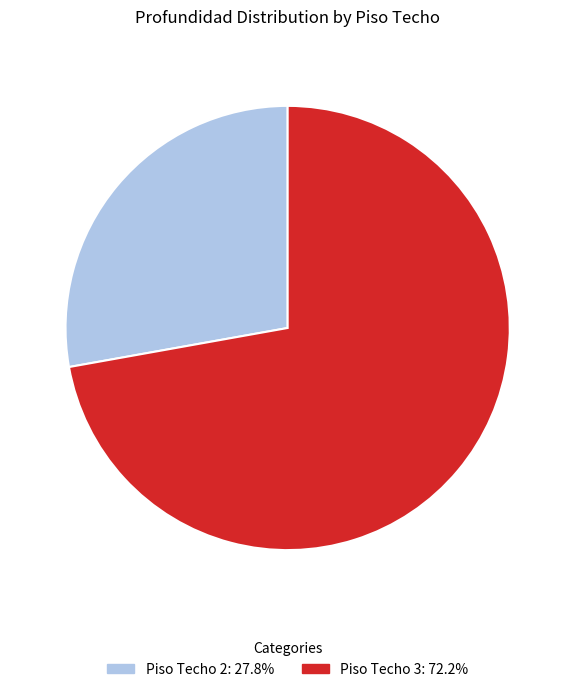

Combined, do Piso Techo 3: 72.2% and Piso Techo 2: 27.8% account for over 50%?

Yes